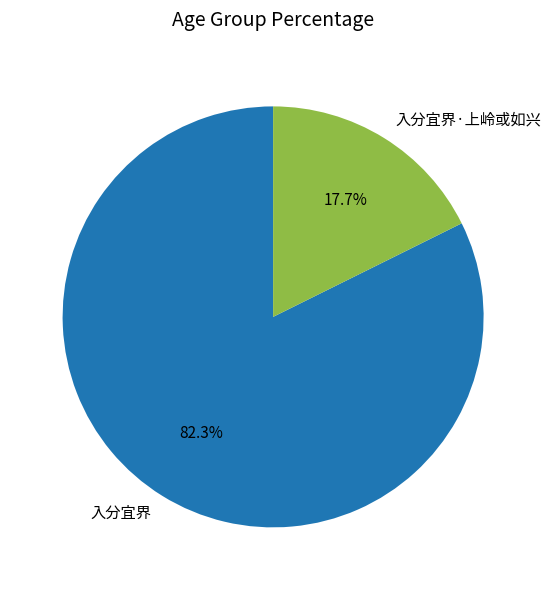

Between 入分宜界·上岭或如兴 and 入分宜界, which is larger?

入分宜界